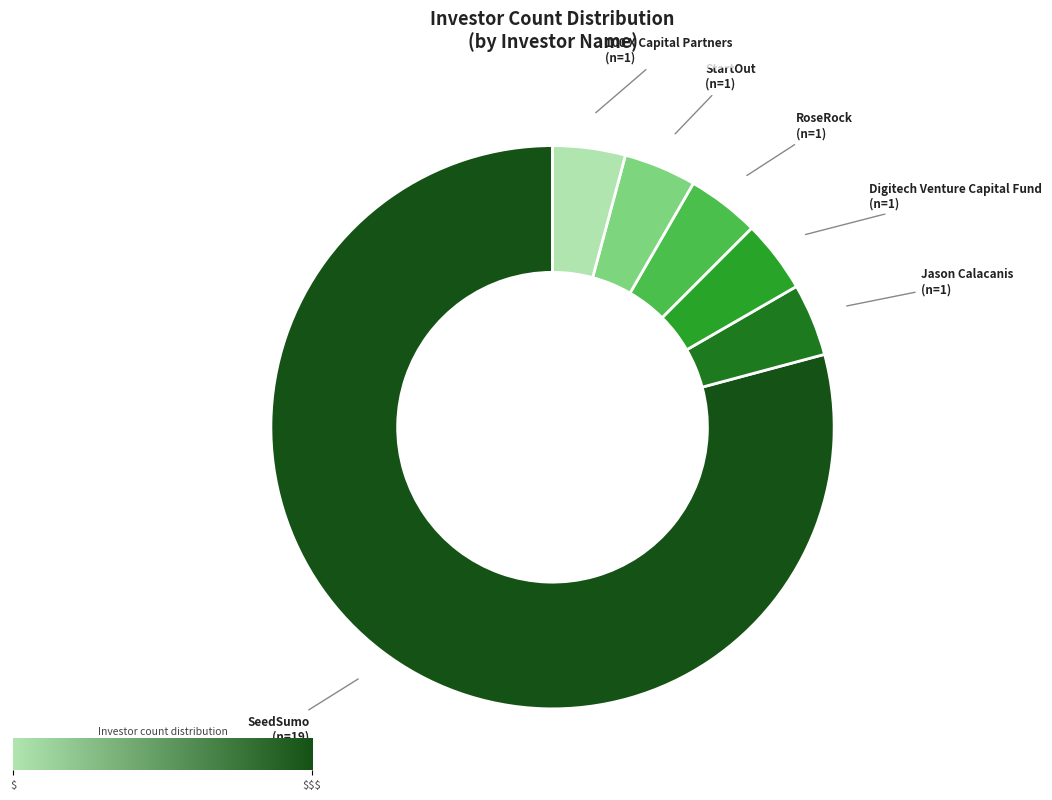

Count the number of slices in the pie.

6